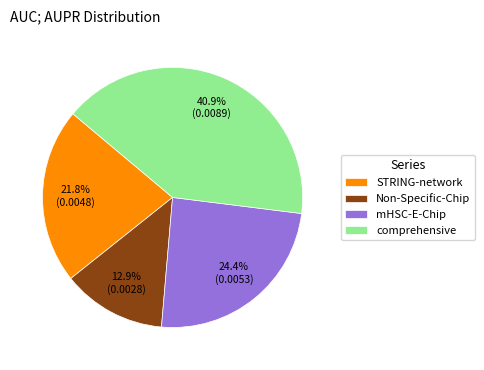

To the nearest percent, what is the difference between the largest and smallest slice percentages?

28%